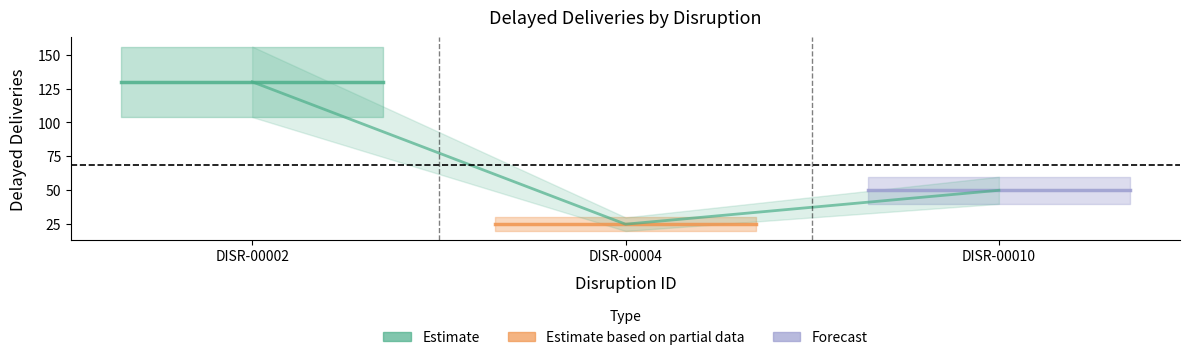

What is the sum of all values?

205